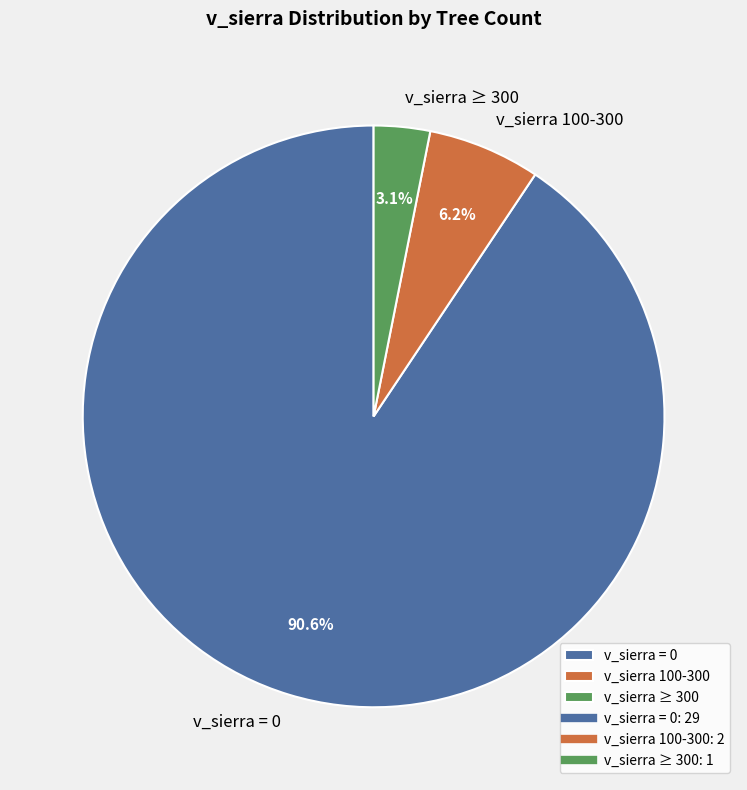

What percentage is NOT represented by v_sierra ≥ 300?

96.9%